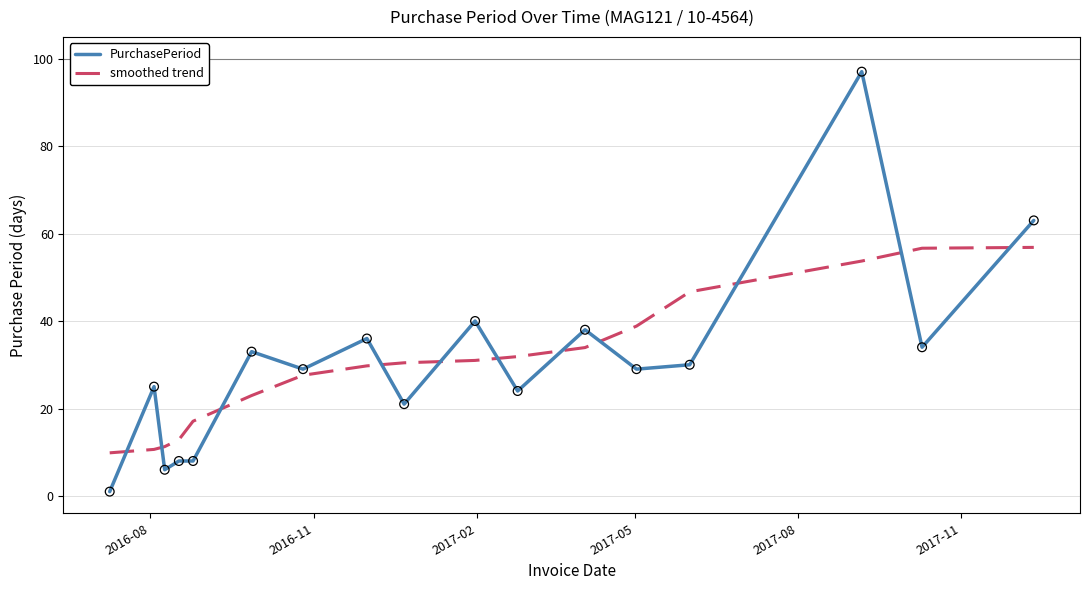

At how many categories does at least one series exceed 20?

13